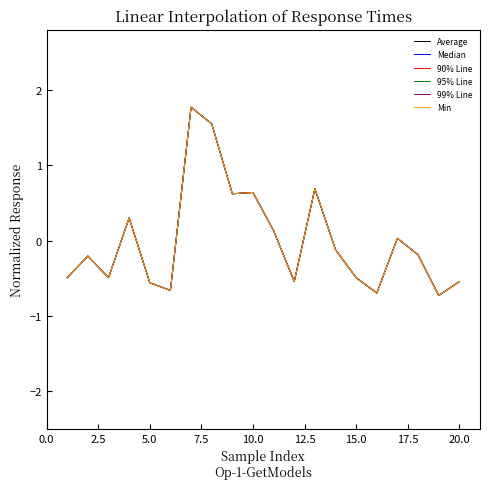

Reading left to right, list all the values displayed in this chart.

Average: -0.5	-0.2	-0.5	0.3	-0.6	-0.7	1.8	1.6	0.6	0.6	0.1	-0.5	0.7	-0.1	-0.5	-0.7	0.0	-0.2	-0.7	-0.5
Median: -0.5	-0.2	-0.5	0.3	-0.6	-0.7	1.8	1.6	0.6	0.6	0.1	-0.5	0.7	-0.1	-0.5	-0.7	0.0	-0.2	-0.7	-0.5
90% Line: -0.5	-0.2	-0.5	0.3	-0.6	-0.7	1.8	1.6	0.6	0.6	0.1	-0.5	0.7	-0.1	-0.5	-0.7	0.0	-0.2	-0.7	-0.5
95% Line: -0.5	-0.2	-0.5	0.3	-0.6	-0.7	1.8	1.6	0.6	0.6	0.1	-0.5	0.7	-0.1	-0.5	-0.7	0.0	-0.2	-0.7	-0.5
99% Line: -0.5	-0.2	-0.5	0.3	-0.6	-0.7	1.8	1.6	0.6	0.6	0.1	-0.5	0.7	-0.1	-0.5	-0.7	0.0	-0.2	-0.7	-0.5
Min: -0.5	-0.2	-0.5	0.3	-0.6	-0.7	1.8	1.6	0.6	0.6	0.1	-0.5	0.7	-0.1	-0.5	-0.7	0.0	-0.2	-0.7	-0.5